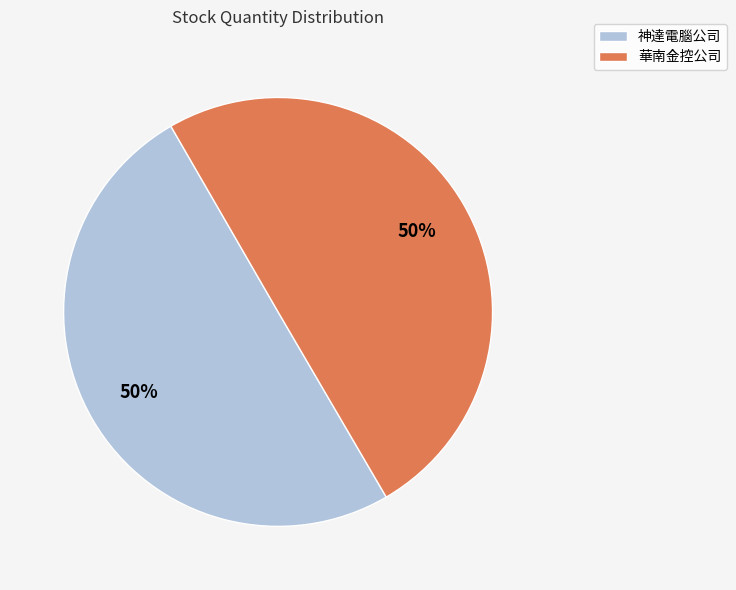

To the nearest percent, what percentage of the pie is 華南金控公司?

50%